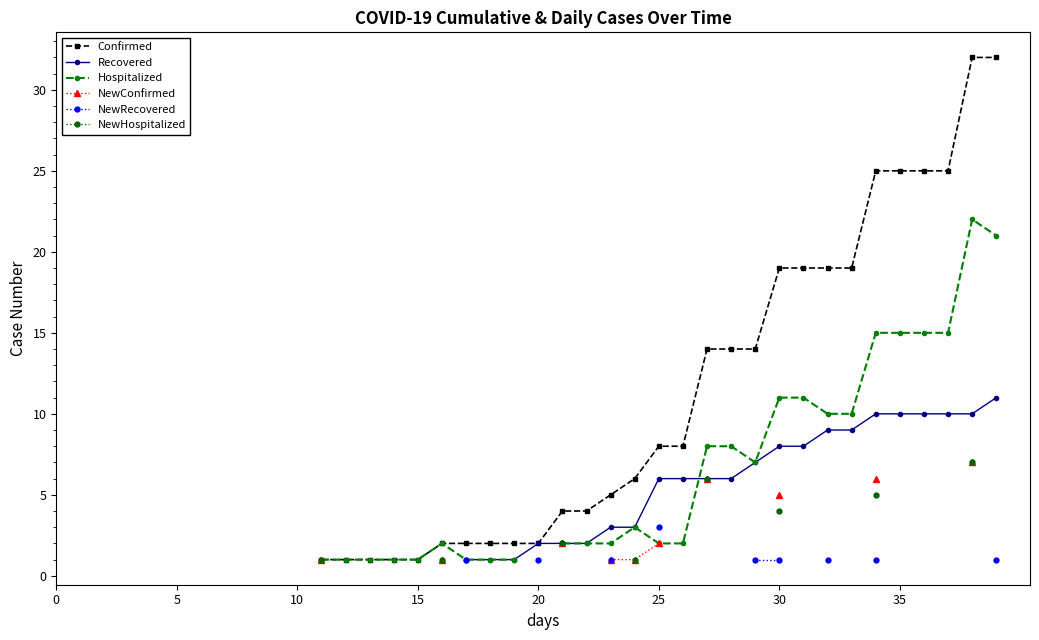

True or false: Confirmed and NewConfirmed cross at least once.

False